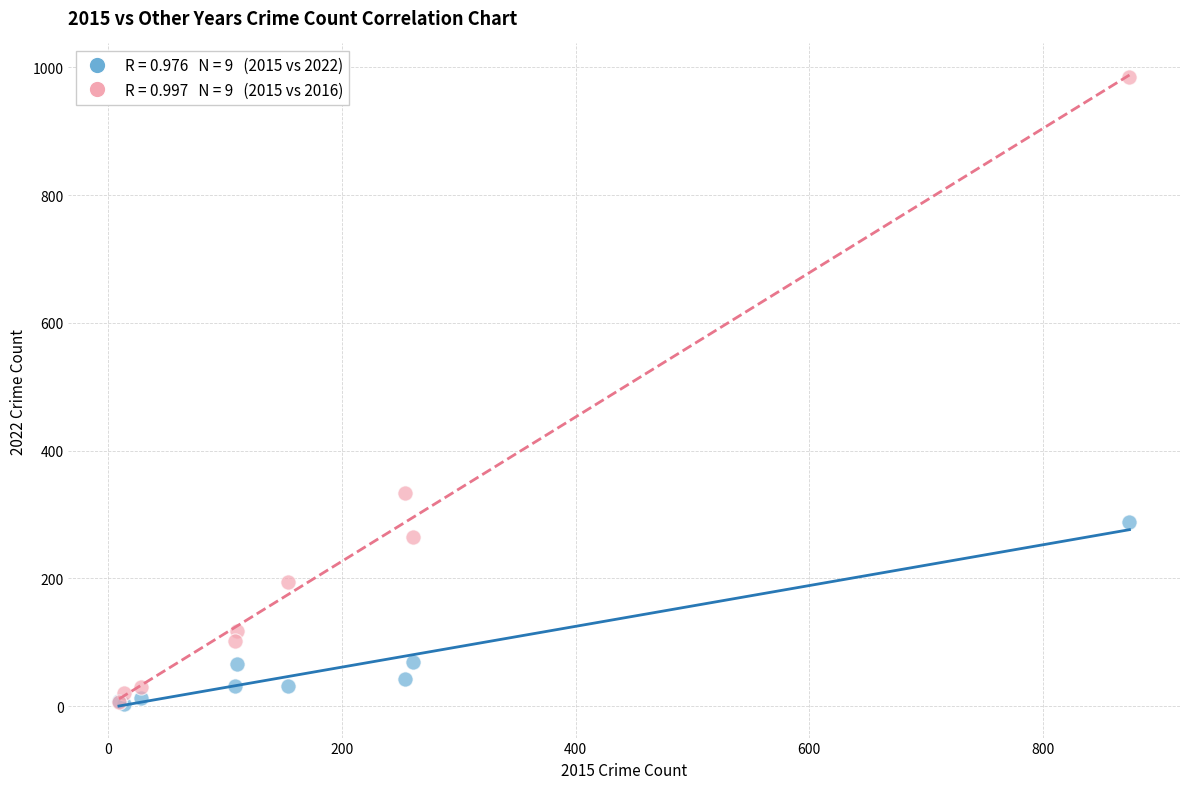

Across all series, what Y value is closest to 493?

333